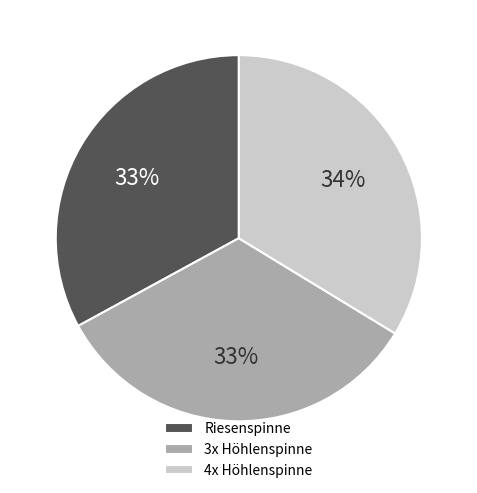

Combined, do 4x Höhlenspinne and Riesenspinne account for over 50%?

Yes